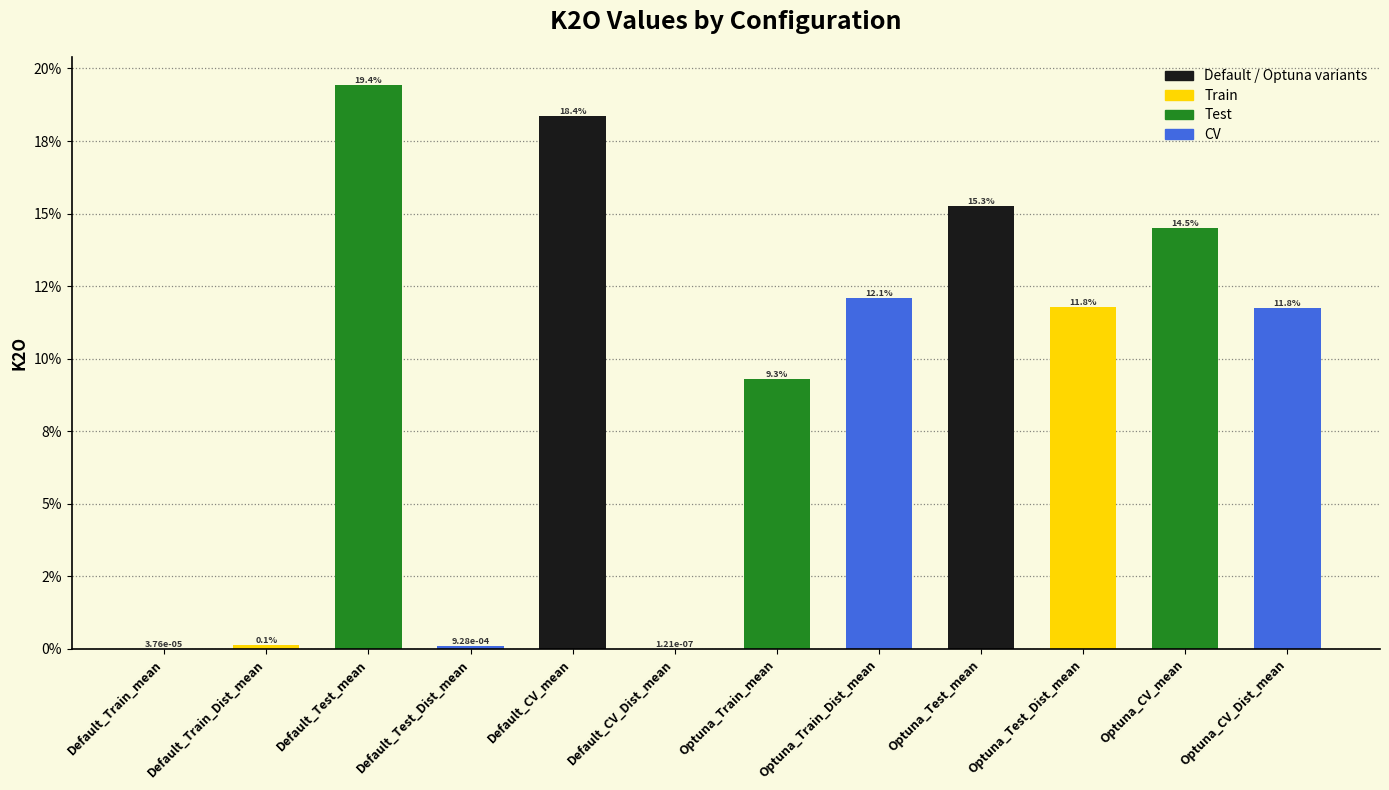

Are the bars horizontal?

No